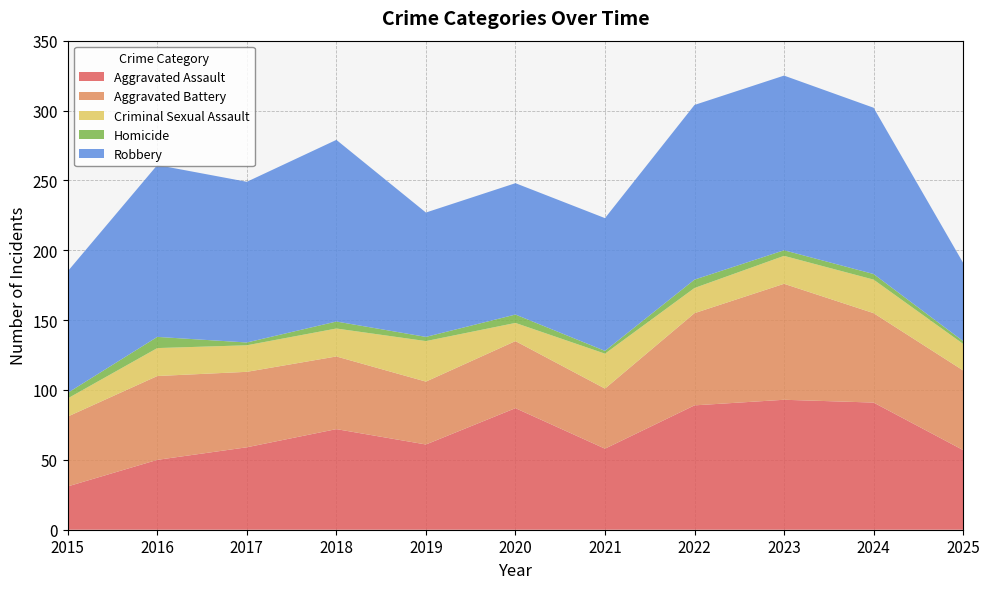

Reading left to right, extract all data points from this chart.

Aggravated Assault: 2015=31	2016=50	2017=59	2018=72	2019=61	2020=87	2021=58	2022=89	2023=93	2024=91	2025=57
Aggravated Battery: 2015=50	2016=60	2017=54	2018=52	2019=45	2020=48	2021=43	2022=66	2023=83	2024=64	2025=57
Criminal Sexual Assault: 2015=13	2016=20	2017=19	2018=20	2019=29	2020=13	2021=25	2022=18	2023=20	2024=24	2025=19
Homicide: 2015=4	2016=8	2017=2	2018=5	2019=3	2020=6	2021=2	2022=6	2023=4	2024=4	2025=2
Robbery: 2015=87	2016=123	2017=115	2018=130	2019=89	2020=94	2021=95	2022=125	2023=125	2024=119	2025=56